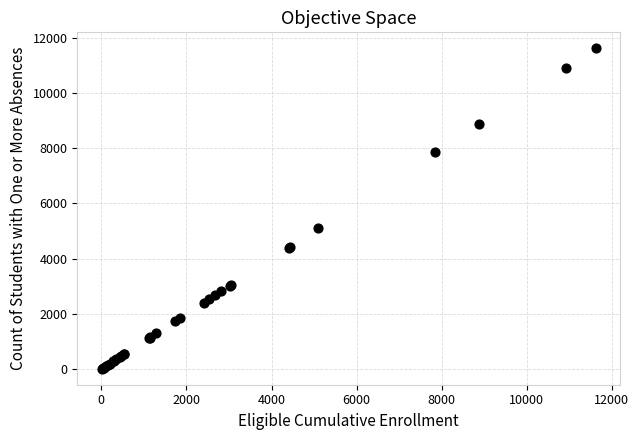

What Y value in the scatter plot is closest to 5815?

5097